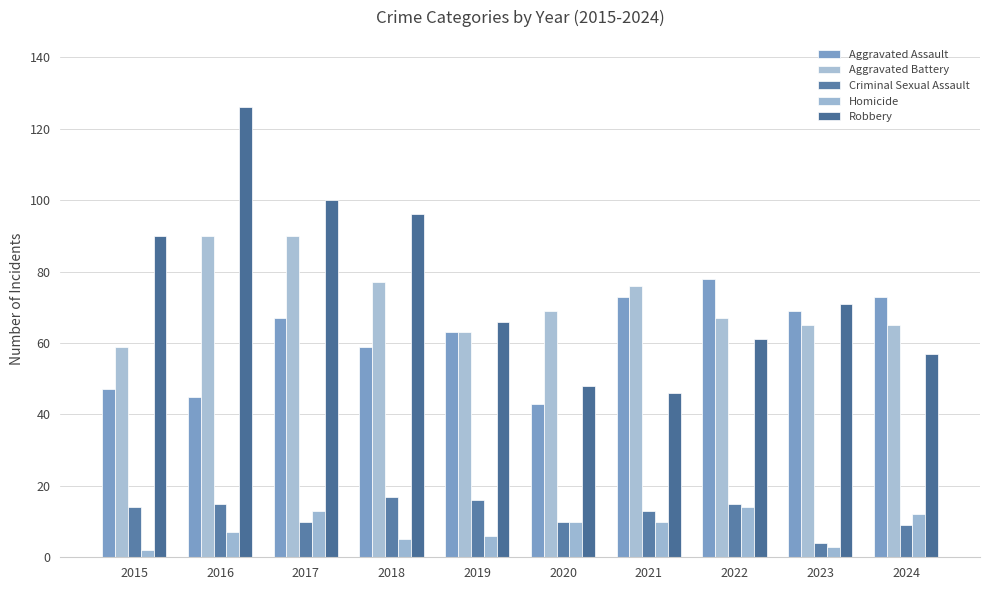

Reading left to right, extract all data points from this chart.

Aggravated Assault: 2015=47	2016=45	2017=67	2018=59	2019=63	2020=43	2021=73	2022=78	2023=69	2024=73
Aggravated Battery: 2015=59	2016=90	2017=90	2018=77	2019=63	2020=69	2021=76	2022=67	2023=65	2024=65
Criminal Sexual Assault: 2015=14	2016=15	2017=10	2018=17	2019=16	2020=10	2021=13	2022=15	2023=4	2024=9
Homicide: 2015=2	2016=7	2017=13	2018=5	2019=6	2020=10	2021=10	2022=14	2023=3	2024=12
Robbery: 2015=90	2016=126	2017=100	2018=96	2019=66	2020=48	2021=46	2022=61	2023=71	2024=57